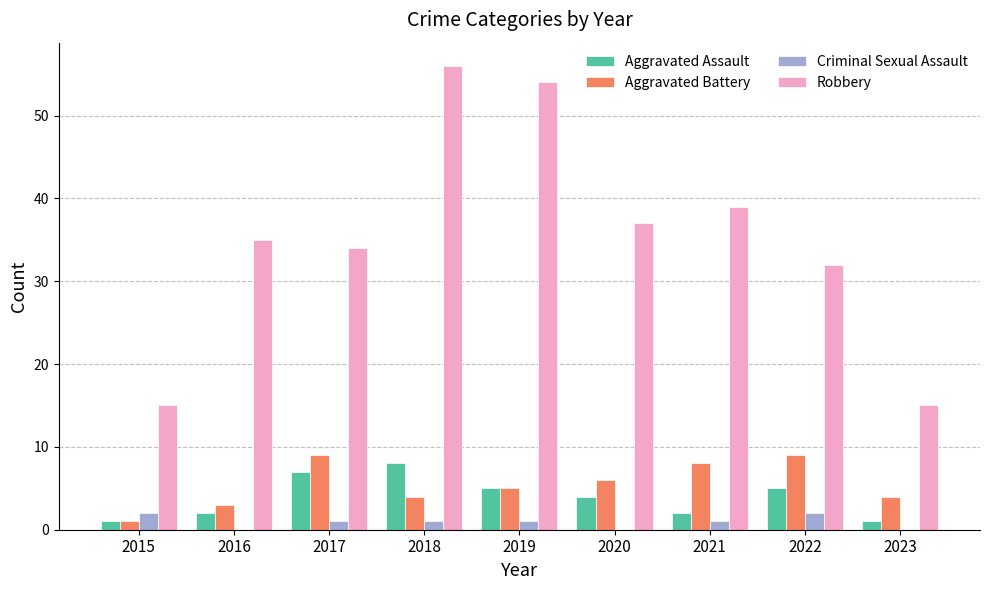

Is it true that Aggravated Assault equals 11 at 2017?

False